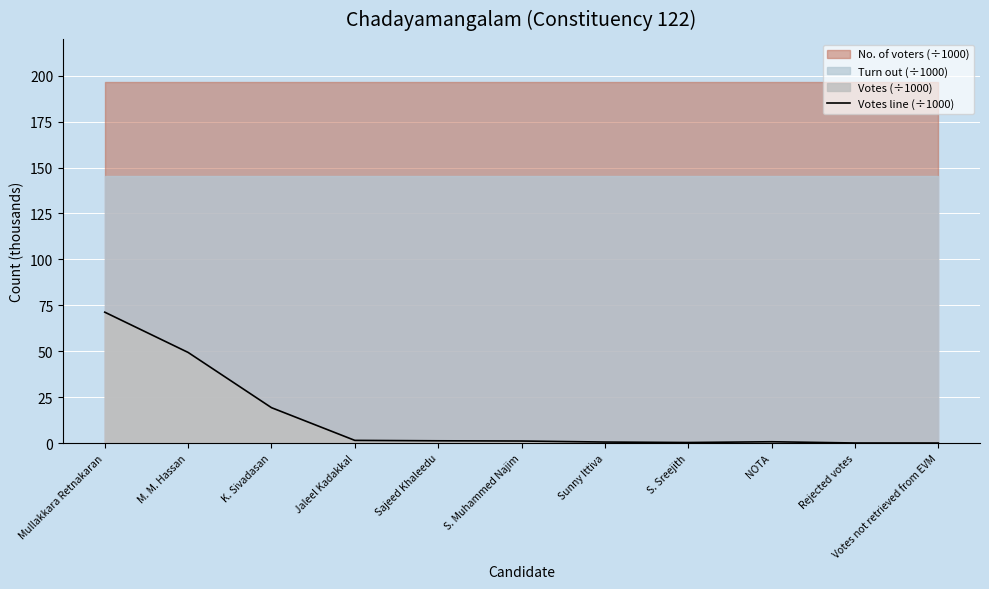

Rank the categories by value from highest to lowest.

Mullakkara Retnakaran, M. M. Hassan, K. Sivadasan, Jaleel Kadakkal, Sajeed Khaleedu, S. Muhammed Najim, NOTA, Sunny Ittiva, S. Sreejith, Rejected votes, Votes not retrieved from EVM